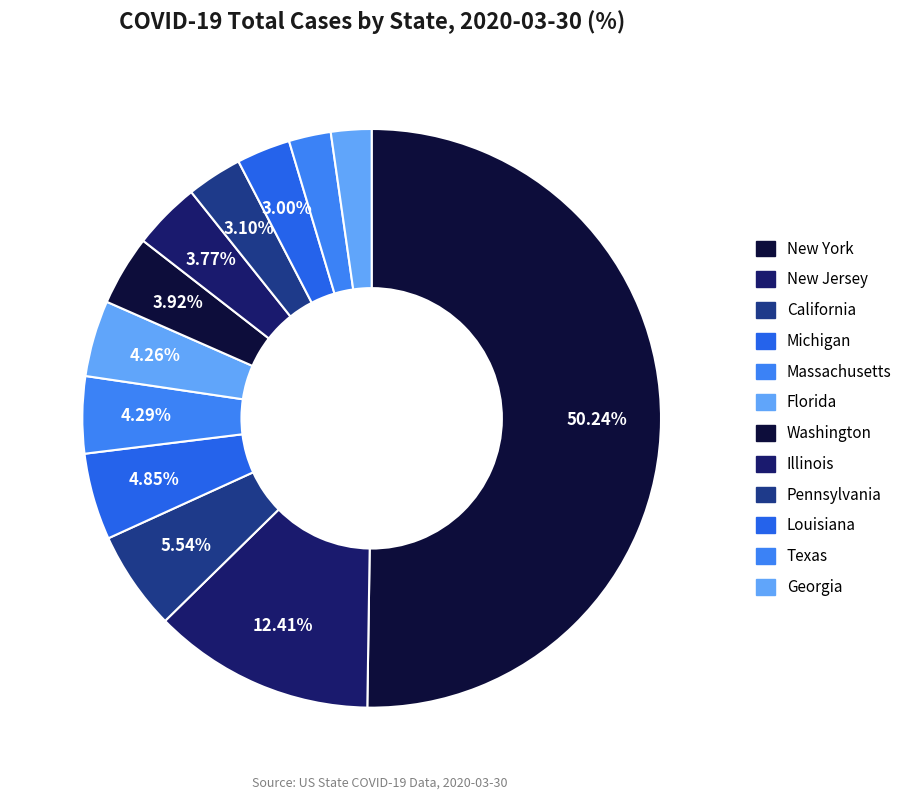

Between New Jersey and Texas, which is larger?

New Jersey